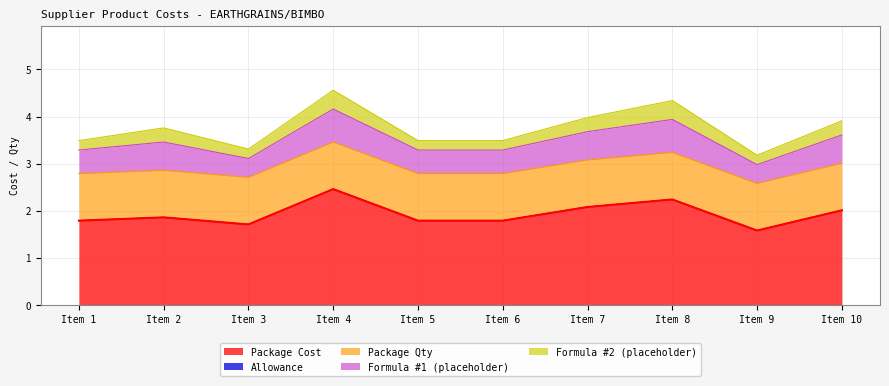

Reading left to right, transcribe all the data shown in this chart.

Package Cost: 1.8	1.9	1.7	2.5	1.8	1.8	2.1	2.2	1.6	2.0
Allowance: 0.0	0.0	0.0	0.0	0.0	0.0	0.0	0.0	0.0	0.0
Package Qty: 1.0	1.0	1.0	1.0	1.0	1.0	1.0	1.0	1.0	1.0
Formula #1 (placeholder): 0.5	0.6	0.4	0.7	0.5	0.5	0.6	0.7	0.4	0.6
Formula #2 (placeholder): 0.2	0.3	0.2	0.4	0.2	0.2	0.3	0.4	0.2	0.3